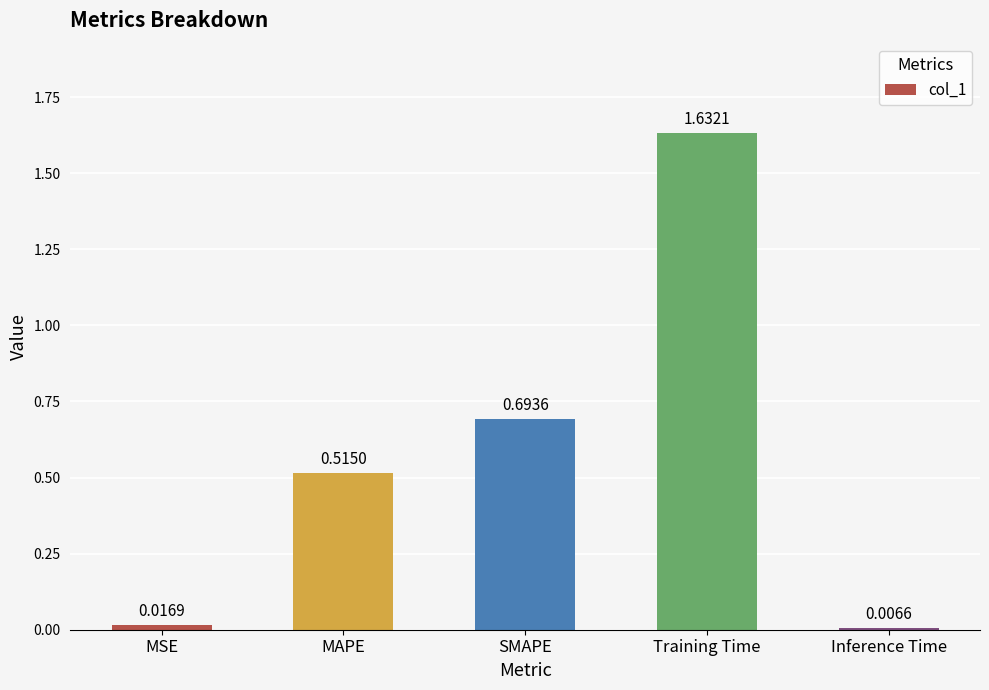

What is the sum of all values?

2.9